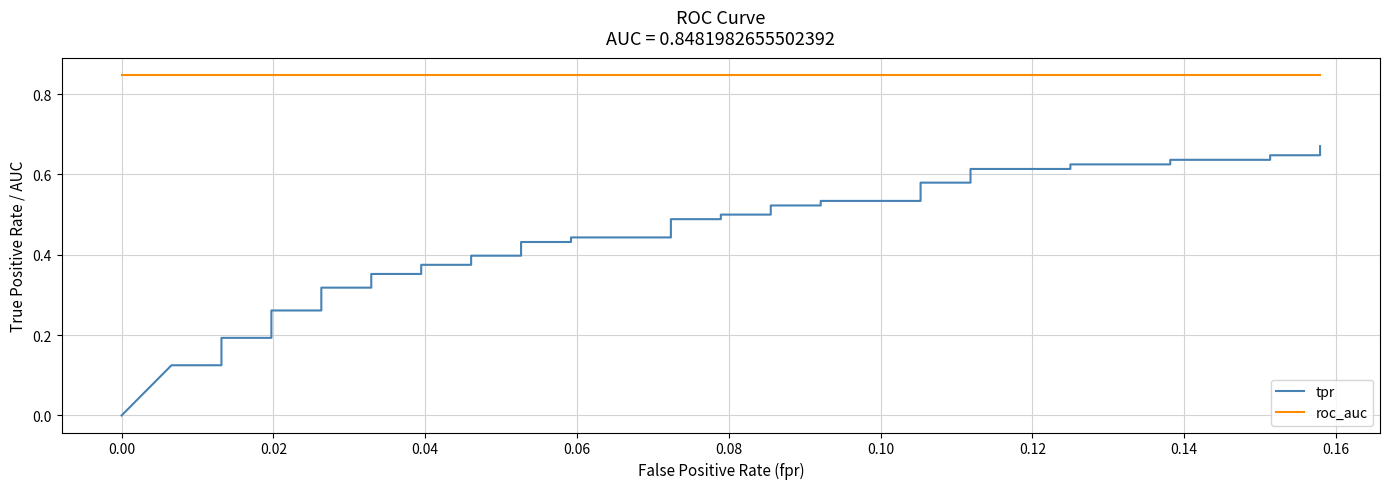

Reading left to right, list all the values displayed in this chart.

tpr: 0.0	0.1	0.1	0.2	0.2	0.2	0.2	0.3	0.3	0.3	0.3	0.4	0.4	0.4	0.4	0.4	0.4	0.4	0.4	0.4	0.4	0.5	0.5	0.5	0.5	0.5	0.5	0.5	0.5	0.6	0.6	0.6	0.6	0.6	0.6	0.6	0.6	0.6	0.6	0.7
roc_auc: 0.8	0.8	0.8	0.8	0.8	0.8	0.8	0.8	0.8	0.8	0.8	0.8	0.8	0.8	0.8	0.8	0.8	0.8	0.8	0.8	0.8	0.8	0.8	0.8	0.8	0.8	0.8	0.8	0.8	0.8	0.8	0.8	0.8	0.8	0.8	0.8	0.8	0.8	0.8	0.8